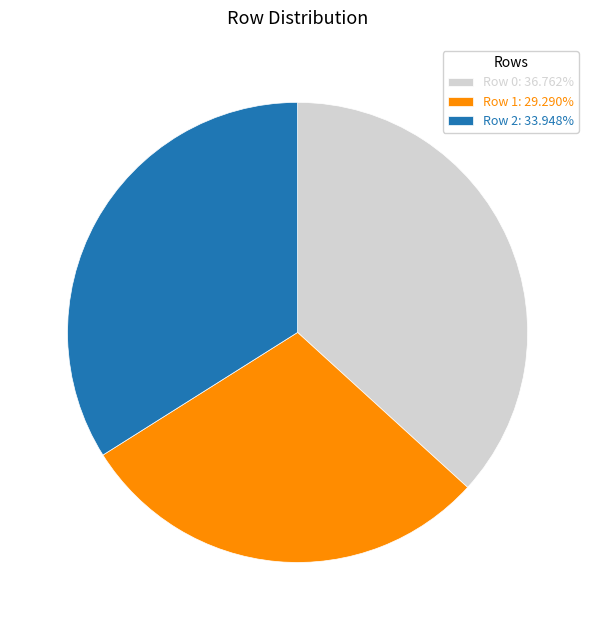

How many segments does this pie chart have?

3